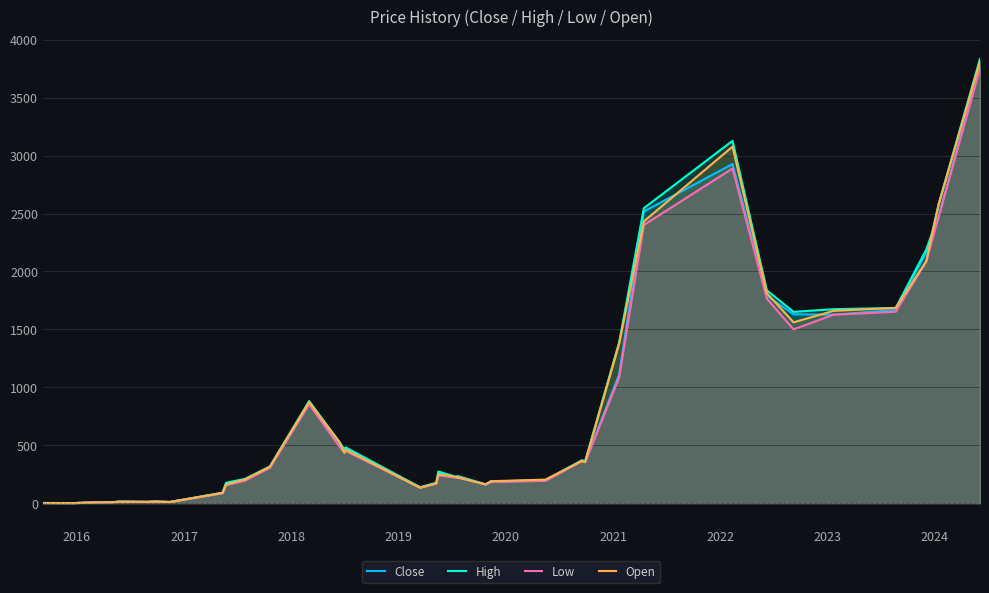

What is the maximum value shown in the chart?

3834.9